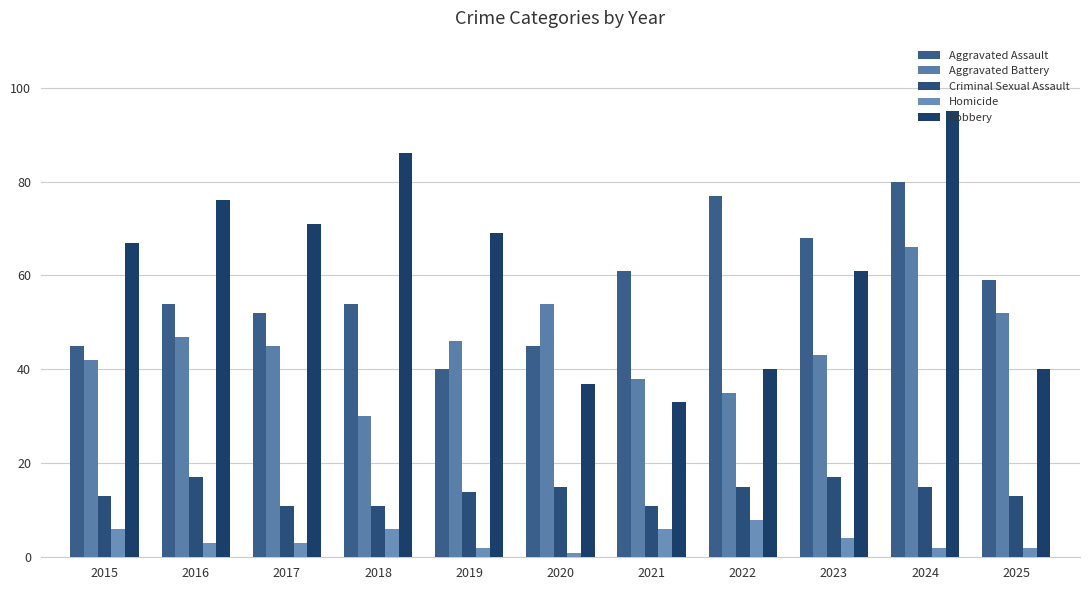

Reading left to right, extract all data points from this chart.

Aggravated Assault: 2015=45	2016=54	2017=52	2018=54	2019=40	2020=45	2021=61	2022=77	2023=68	2024=80	2025=59
Aggravated Battery: 2015=42	2016=47	2017=45	2018=30	2019=46	2020=54	2021=38	2022=35	2023=43	2024=66	2025=52
Criminal Sexual Assault: 2015=13	2016=17	2017=11	2018=11	2019=14	2020=15	2021=11	2022=15	2023=17	2024=15	2025=13
Homicide: 2015=6	2016=3	2017=3	2018=6	2019=2	2020=1	2021=6	2022=8	2023=4	2024=2	2025=2
Robbery: 2015=67	2016=76	2017=71	2018=86	2019=69	2020=37	2021=33	2022=40	2023=61	2024=95	2025=40